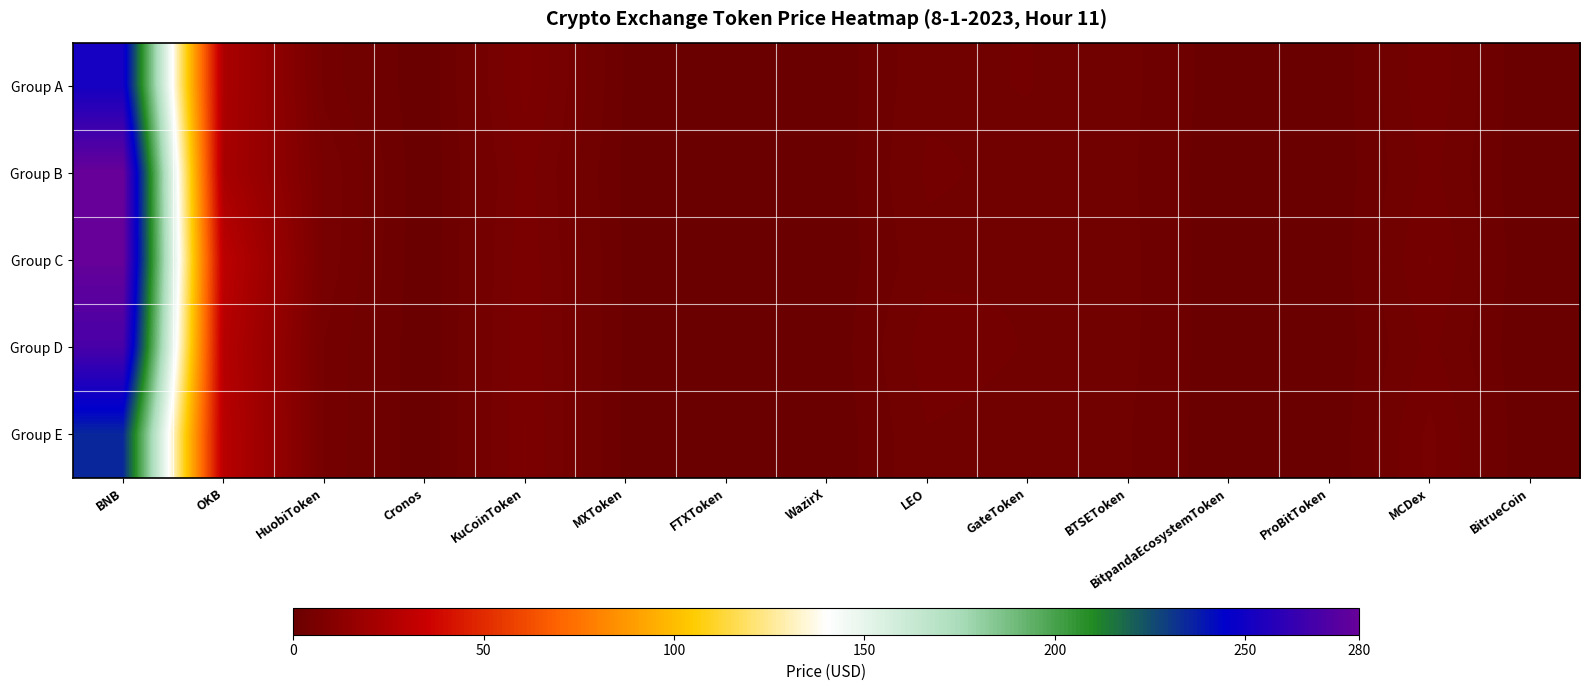

Which series has the largest total across all categories?

Group C